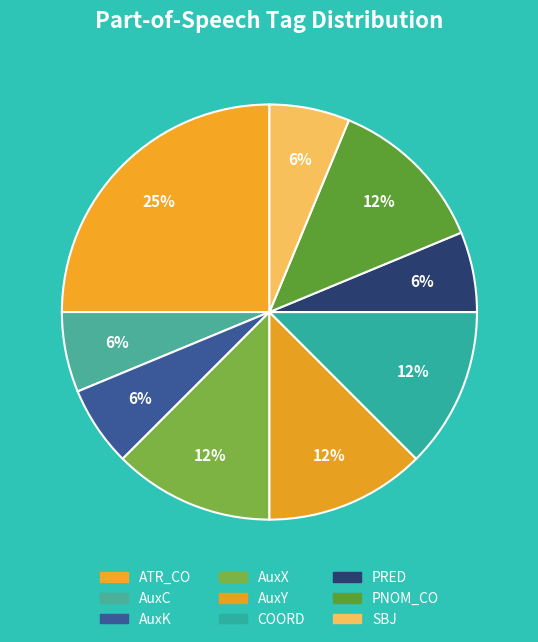

What portion of the pie excludes COORD?

87.5%